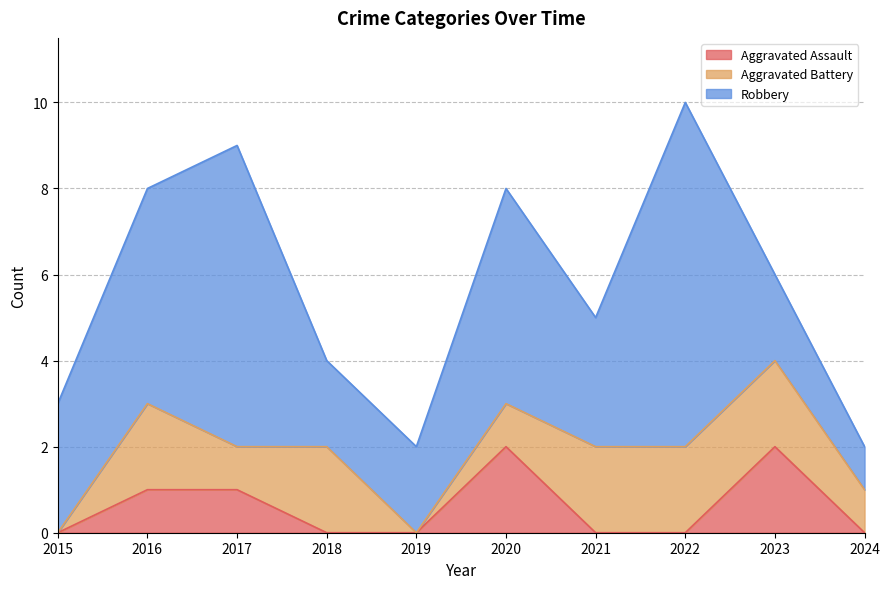

What is the spread (max minus min) of values at 2016?

4